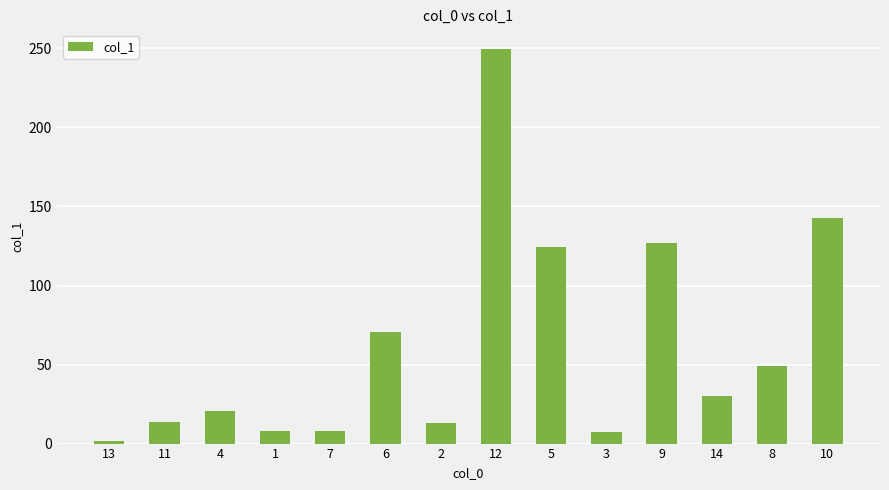

What is the difference between the values at 11 and 14?

16.3